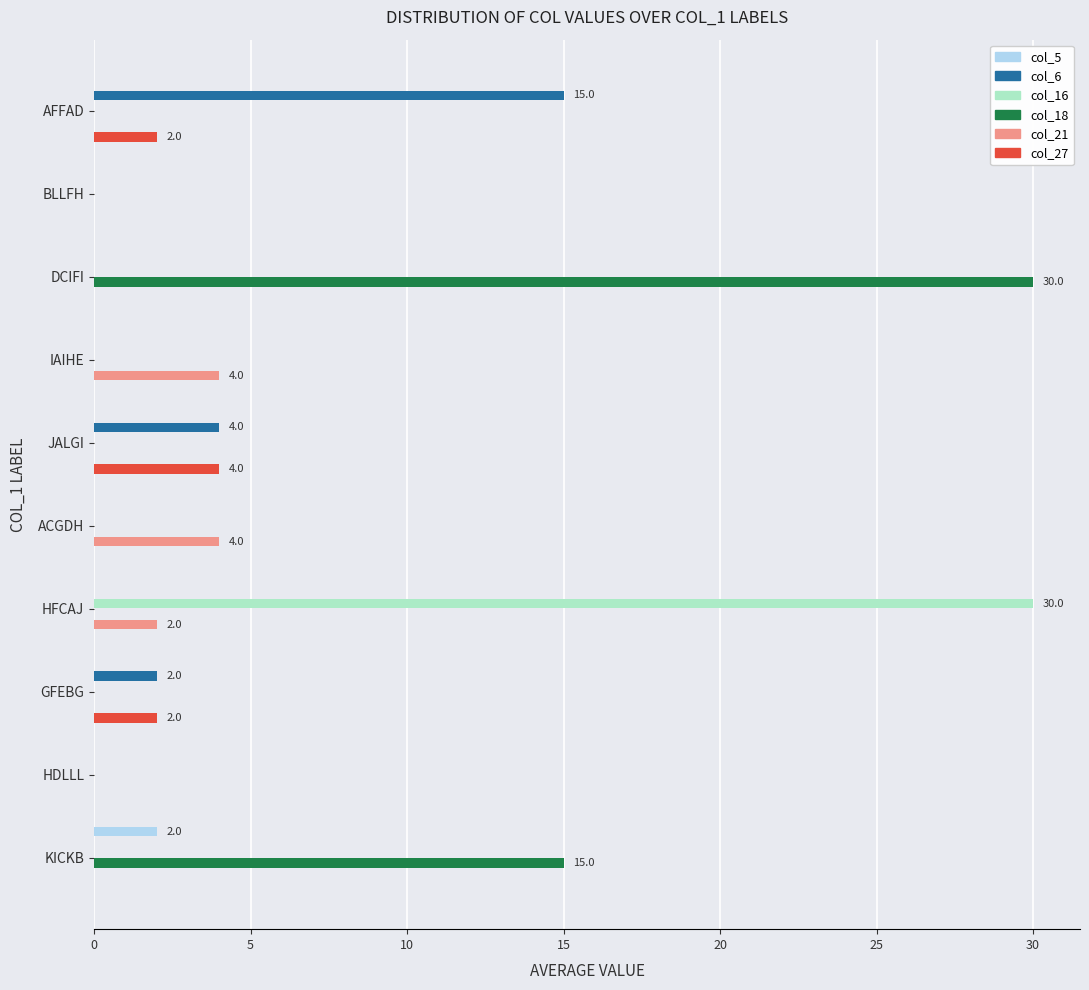

At which label does col_27 reach its peak?

JALGI